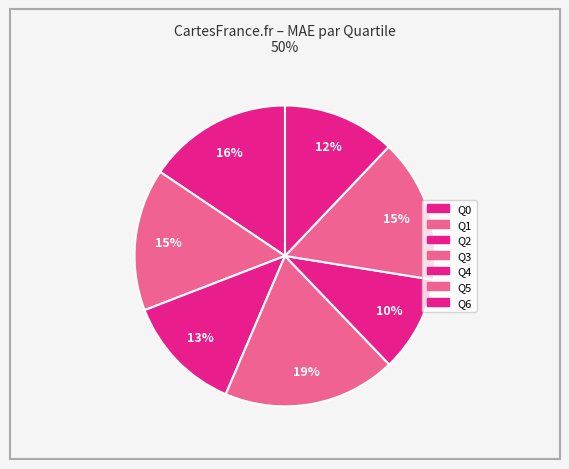

What is the total percentage of Q3 and Q0?

34.2%